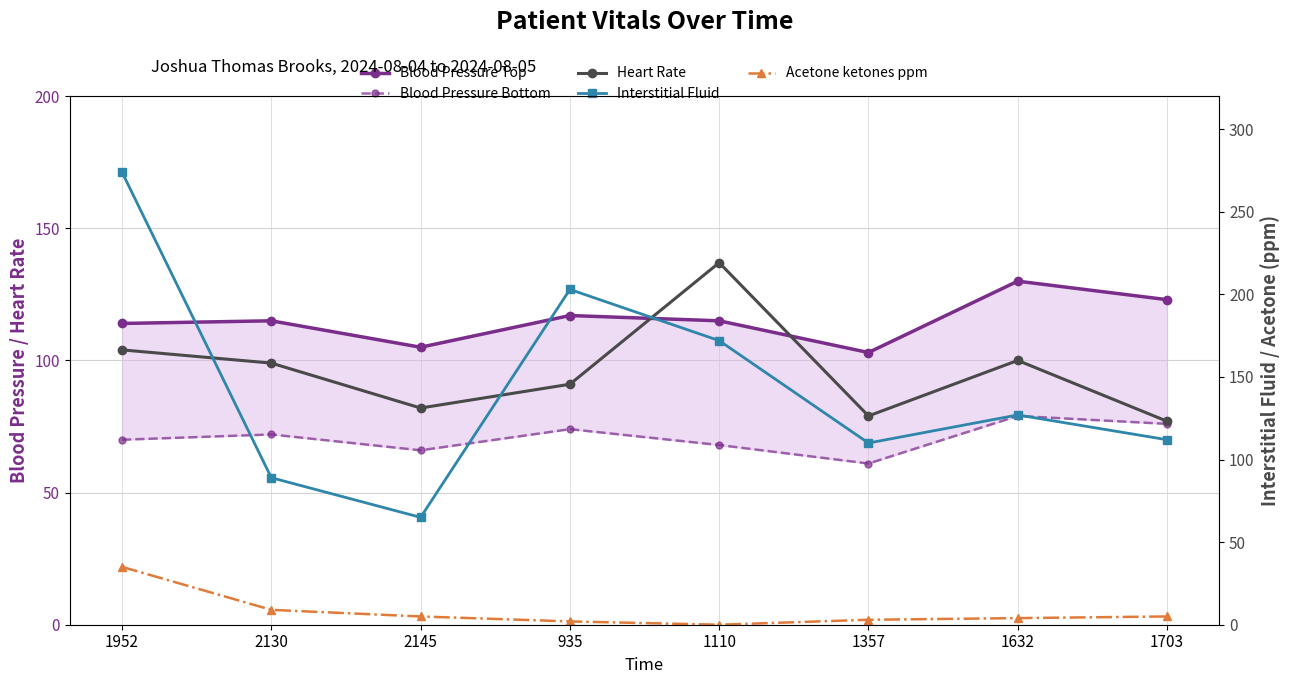

Where do Blood Pressure Top and Heart Rate first cross each other?

935 and 1110